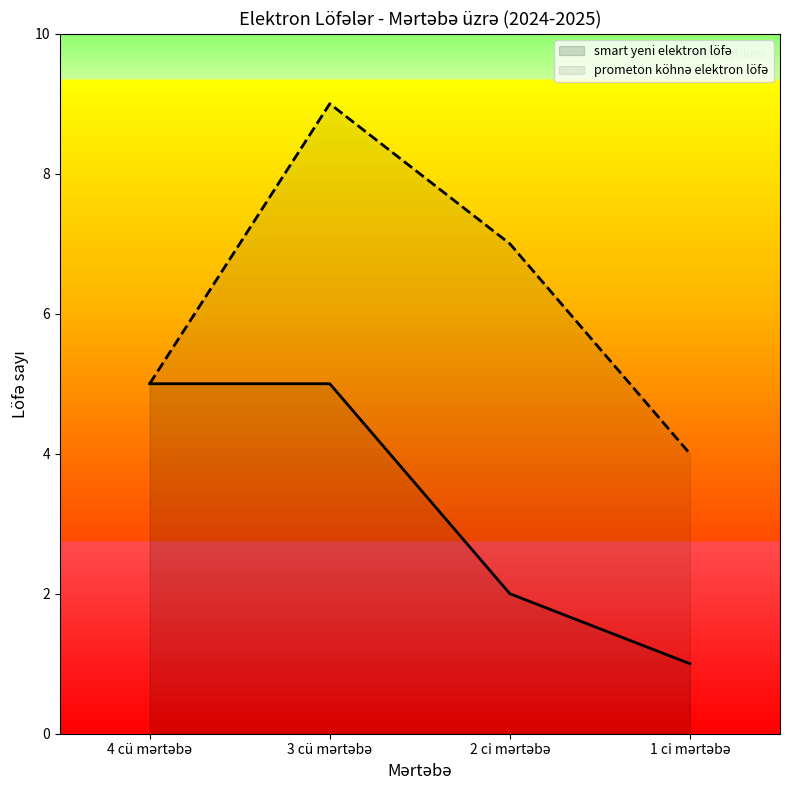

At which category does the chart reach its peak across all series?

3 cü mərtəbə